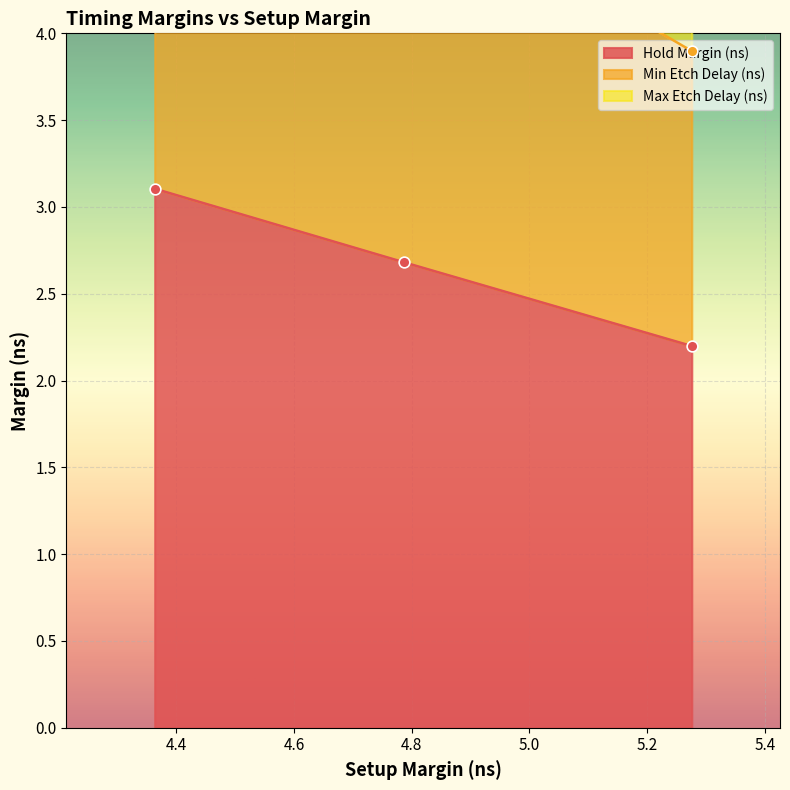

Which series has the largest total across all categories?

Max Etch Delay (ns)